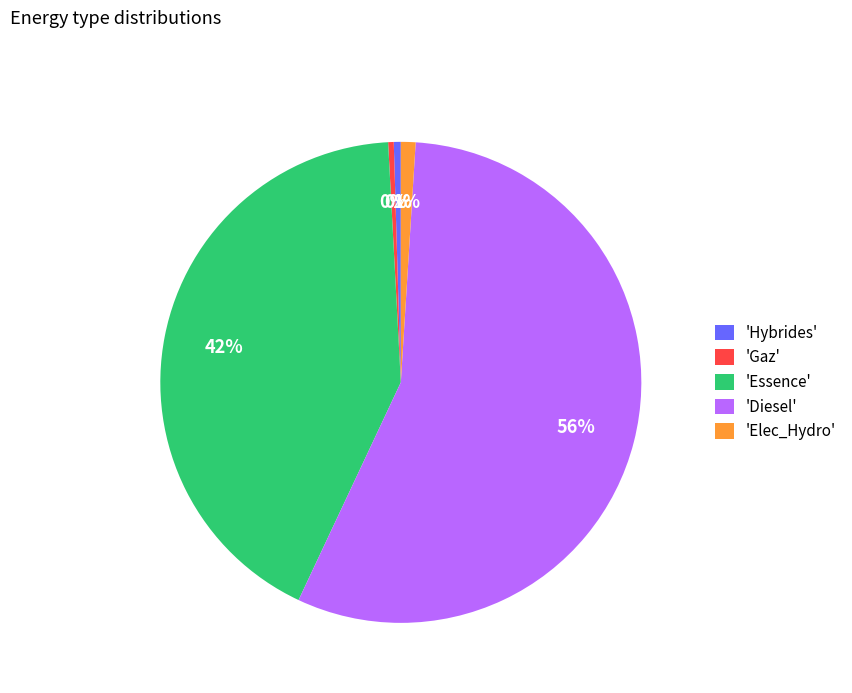

Which category accounts for the majority?

'Diesel'